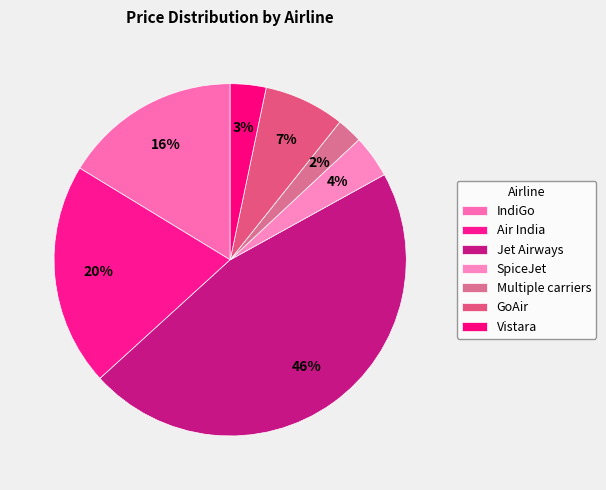

Does IndiGo account for over 50% of the chart?

No